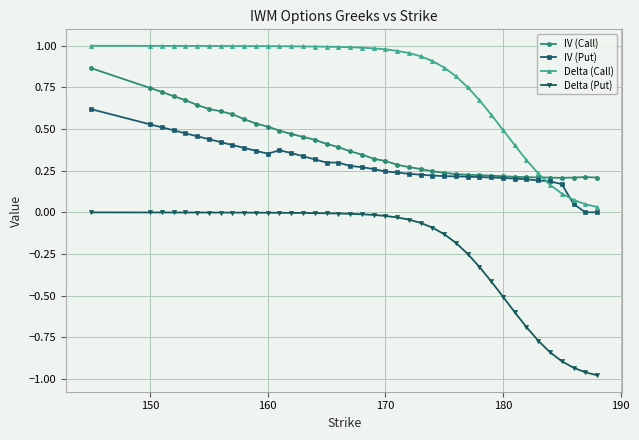

True or false: IV (Call) and Delta (Call) cross at least once.

True